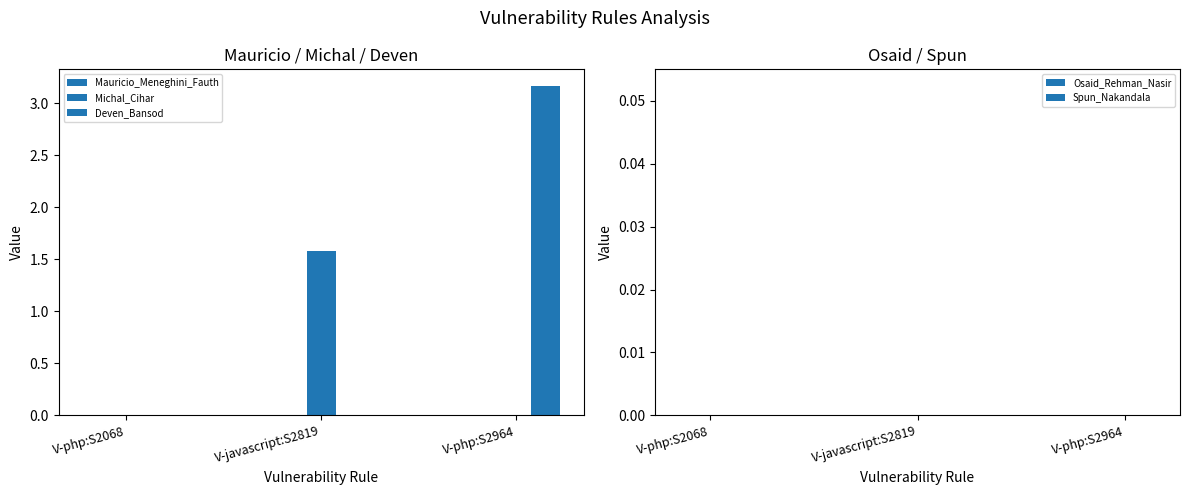

How many groups of bars are there?

3